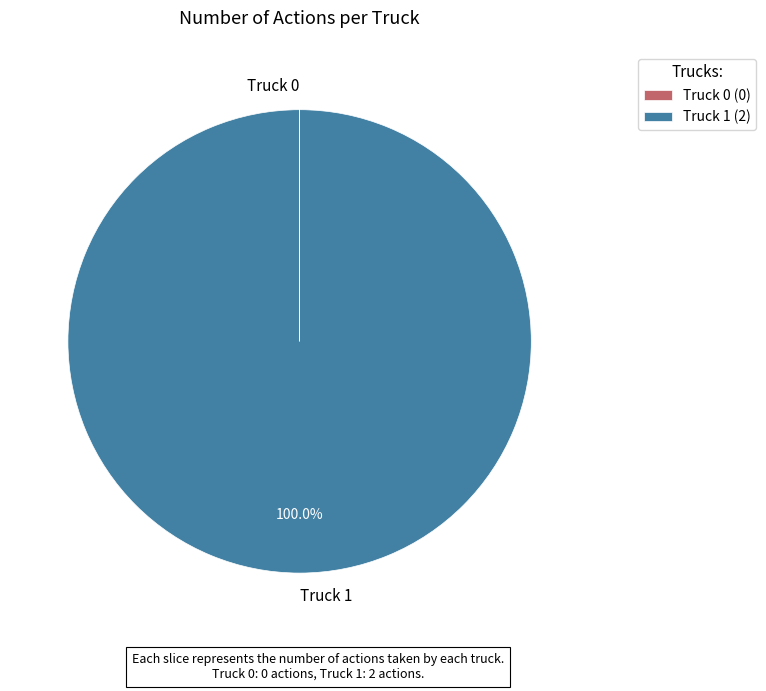

Is there a majority slice in this chart?

Yes